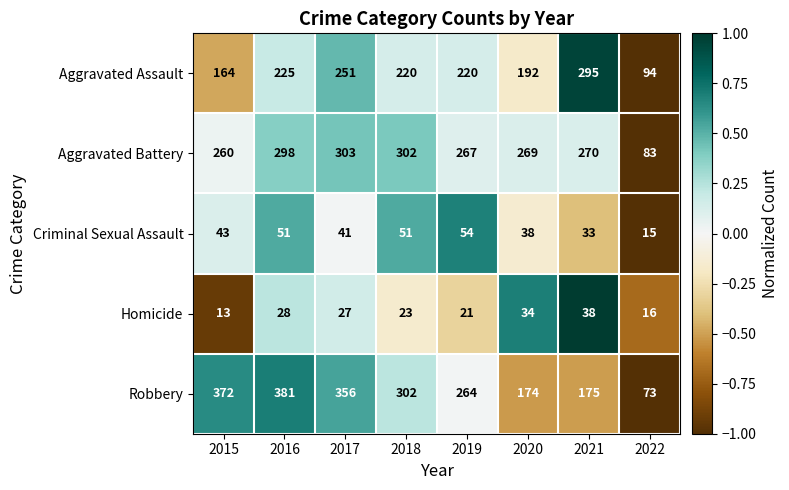

Is it true that Aggravated Assault equals 192 at 2020?

True